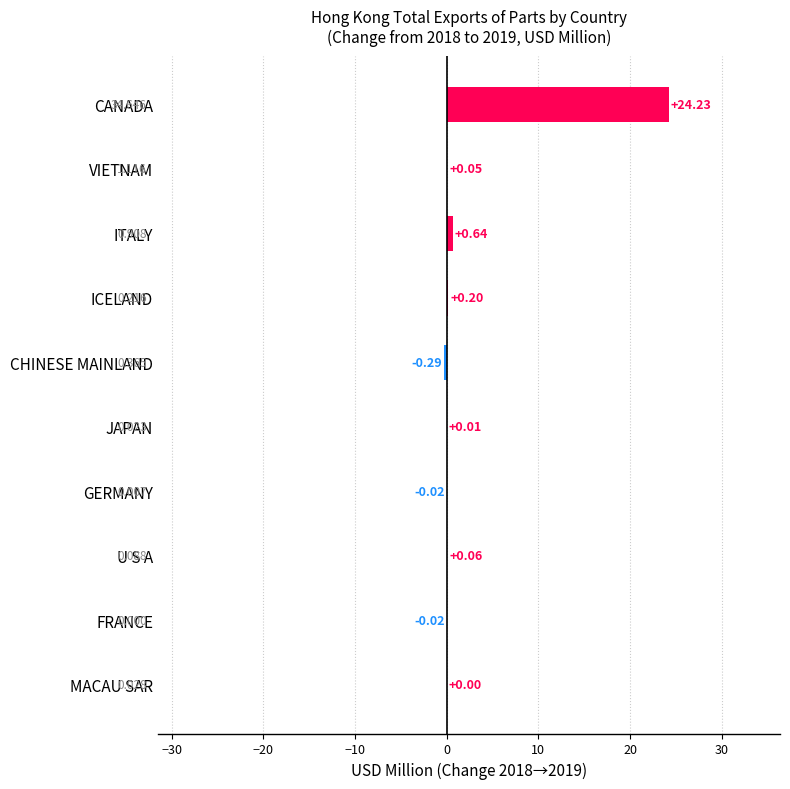

How many categories are shown in the chart?

10